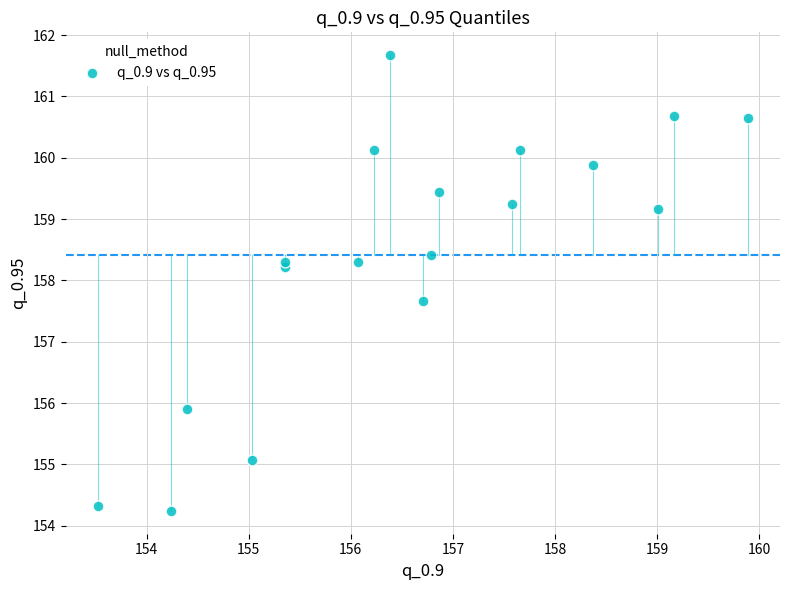

What Y value in the scatter plot is closest to 157?

157.7